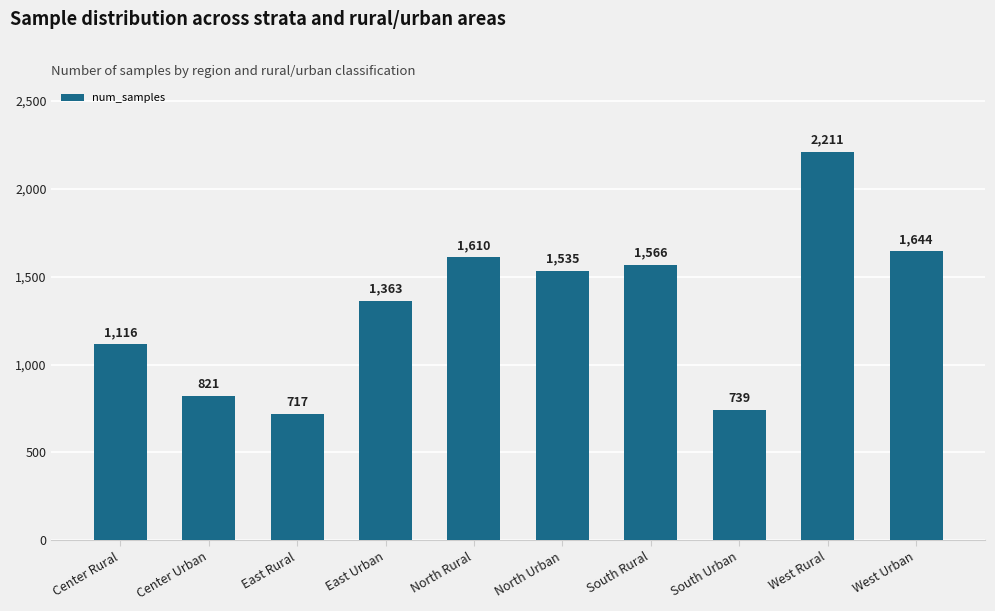

What is the value of the 3rd bar from the left?

717